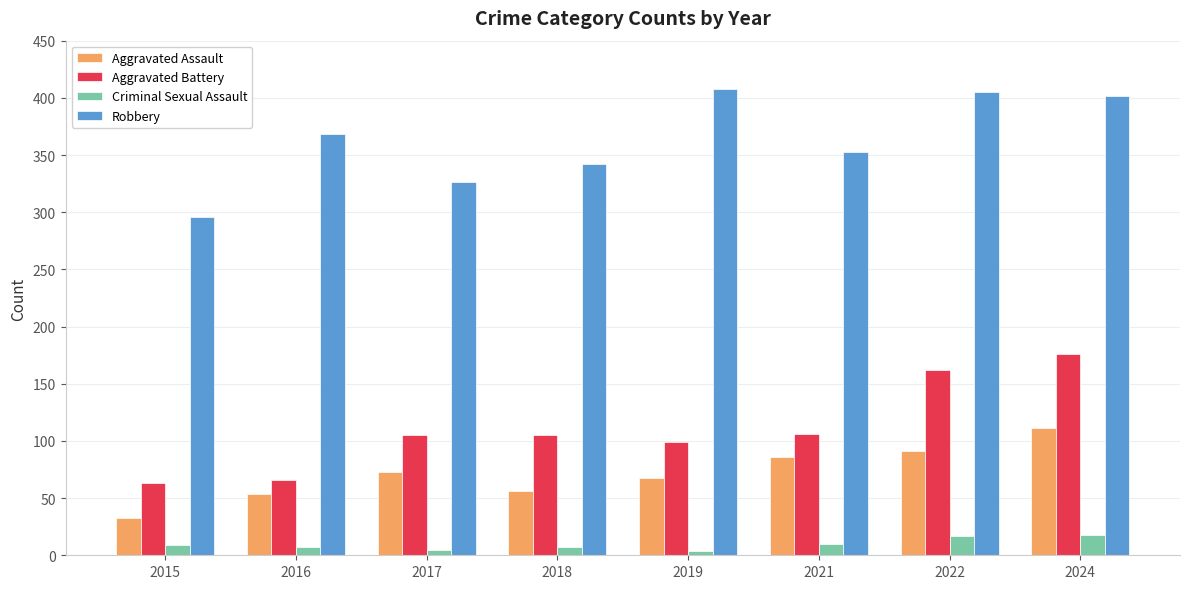

The value of Aggravated Battery at 2018 is 105. True or false?

True